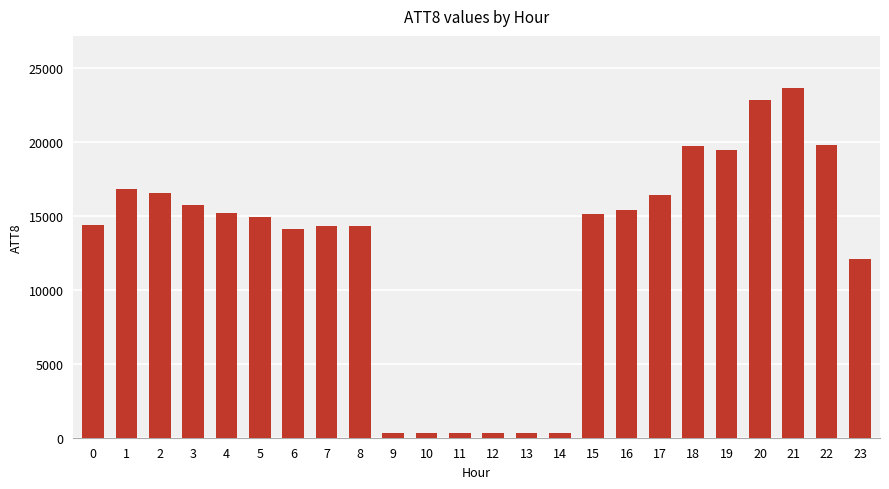

How many bars are there in total?

24